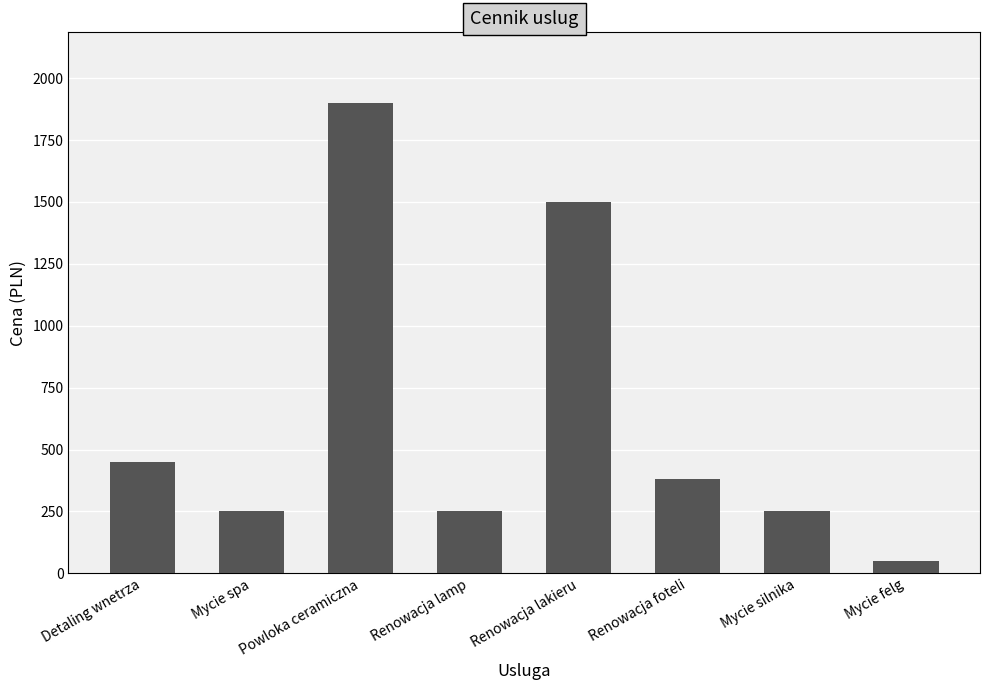

How many bars are there in total?

8